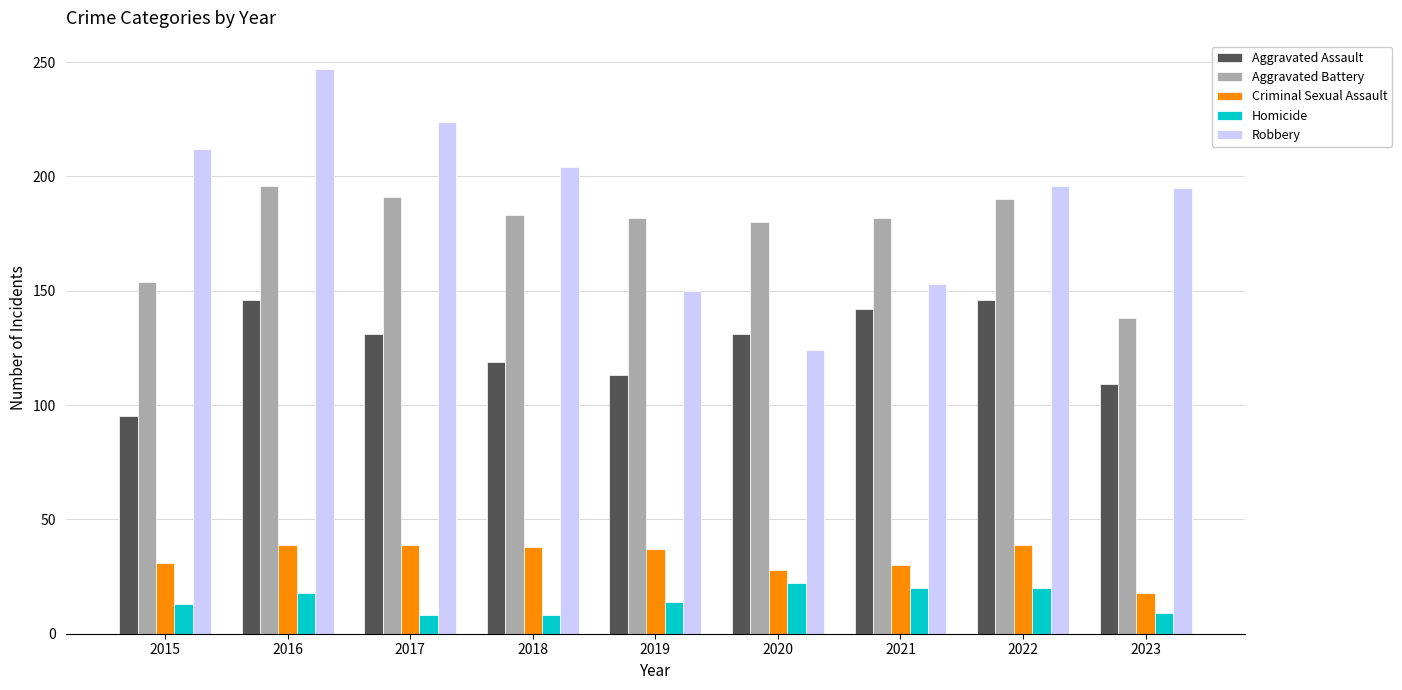

The Criminal Sexual Assault series shows 37 at 2019. True or false?

True